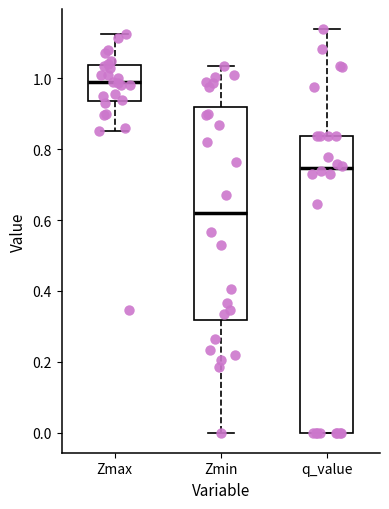

Comparing the boxes themselves (not the whiskers), which one is the tallest?

q_value